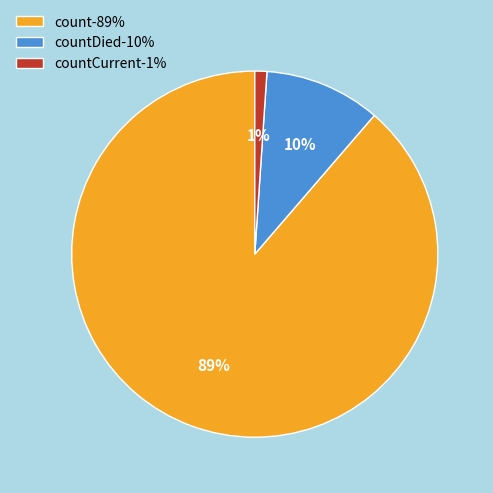

Which category accounts for the majority?

count-89%